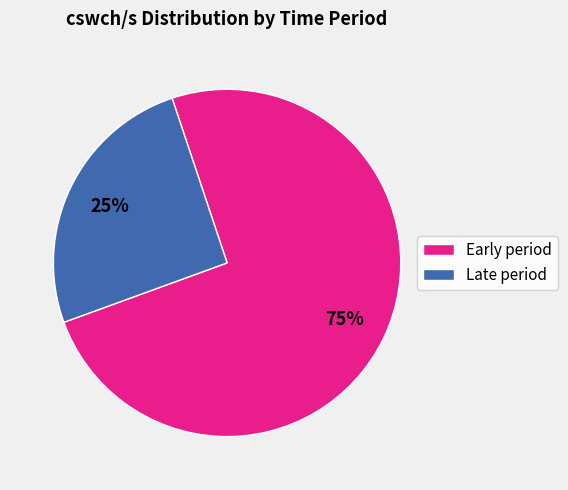

To the nearest percent, what is the average slice percentage?

50%